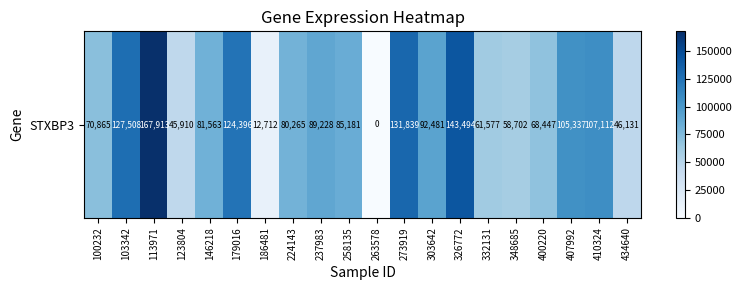

What is the ratio of the value at 410324 to the value at 400220?

1.6